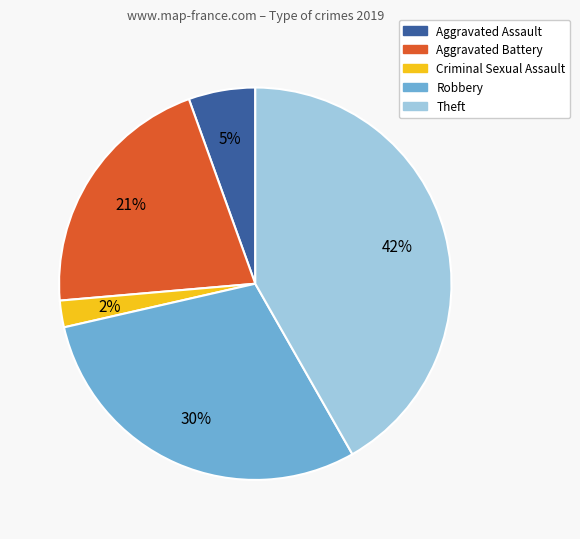

Rank the categories by value from highest to lowest.

Theft, Robbery, Aggravated Battery, Aggravated Assault, Criminal Sexual Assault